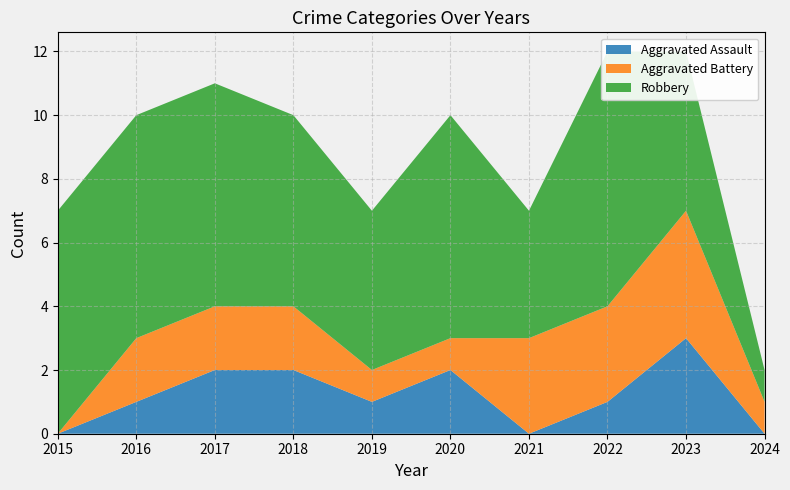

Reading left to right, what are all the values shown in this chart?

Aggravated Assault: 0	1	2	2	1	2	0	1	3	0
Aggravated Battery: 0	2	2	2	1	1	3	3	4	1
Robbery: 7	7	7	6	5	7	4	8	5	1